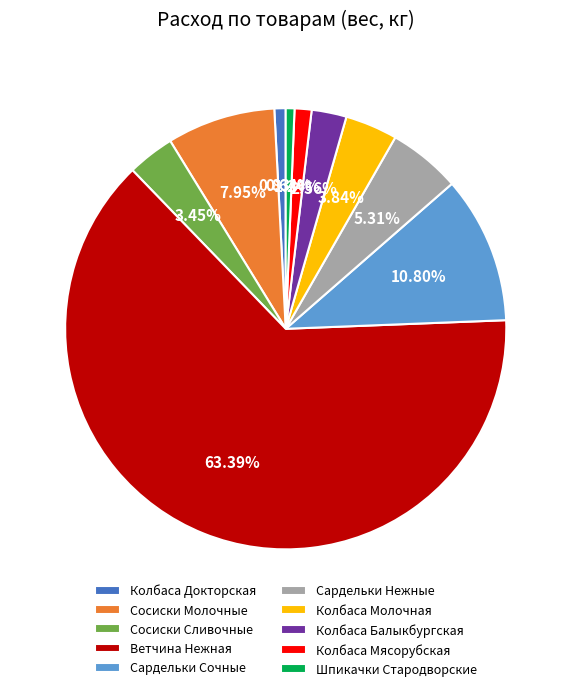

Which category has the biggest portion of the pie?

Ветчина Нежная